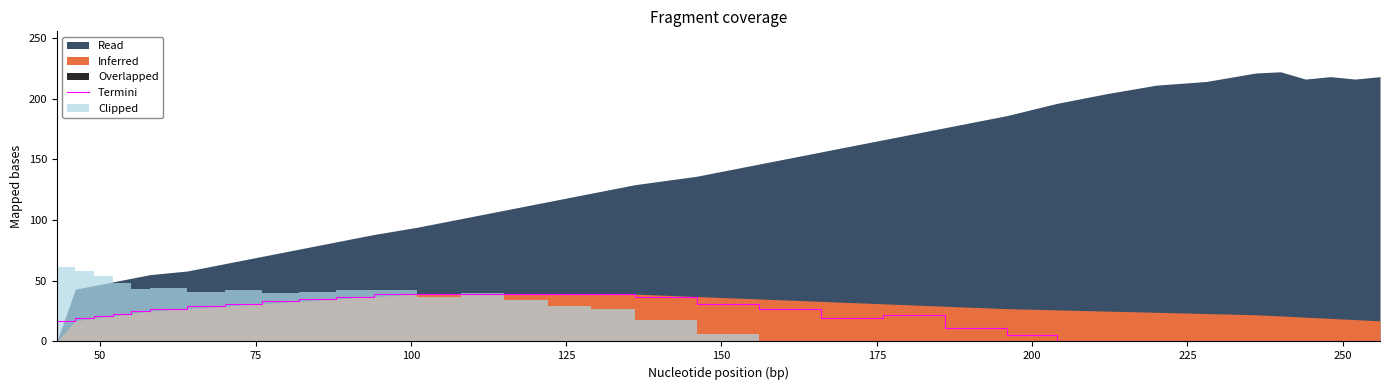

How many data points are above 23?

16